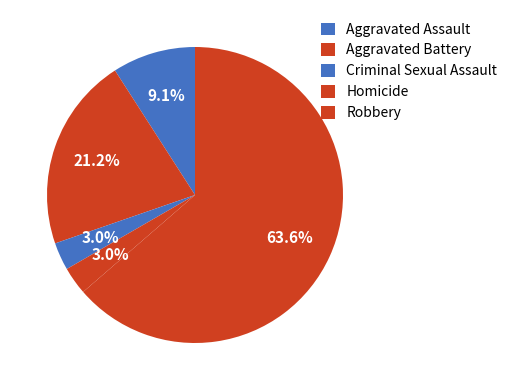

Is there any slice that represents more than half of the pie?

Yes